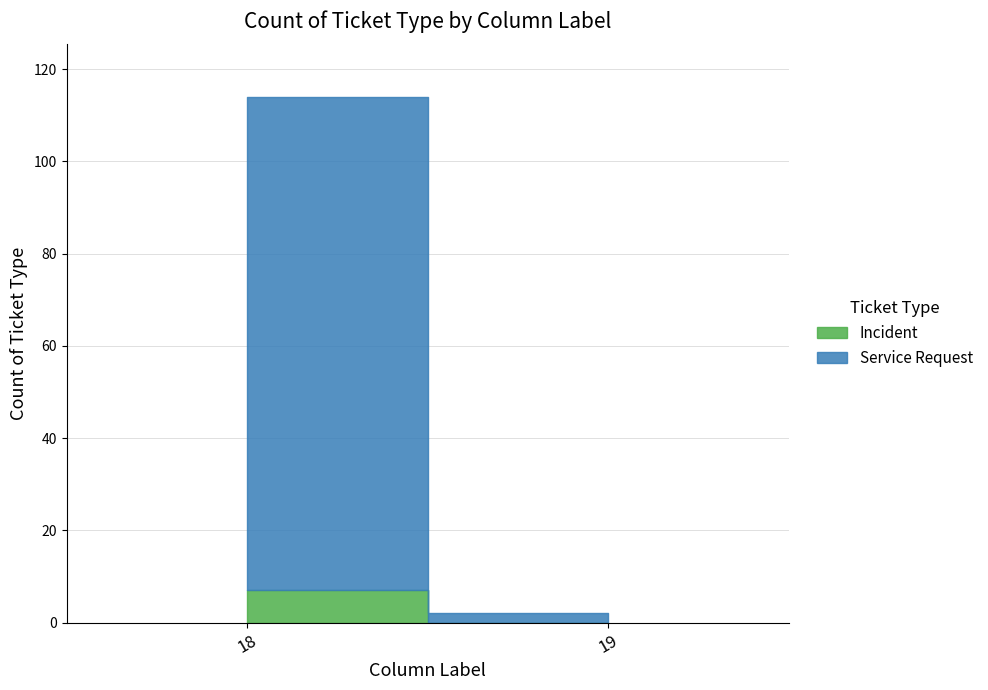

What is the sum of all Incident values?

7